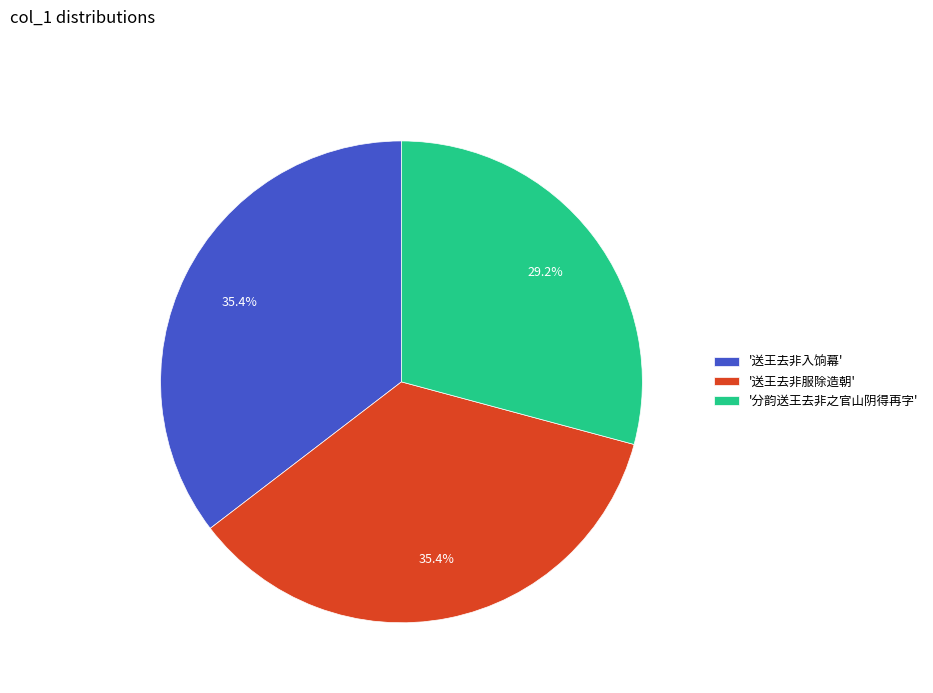

What is the ratio of the value at '送王去非入饷幕' to the value at '分韵送王去非之官山阴得再字'?

1.2